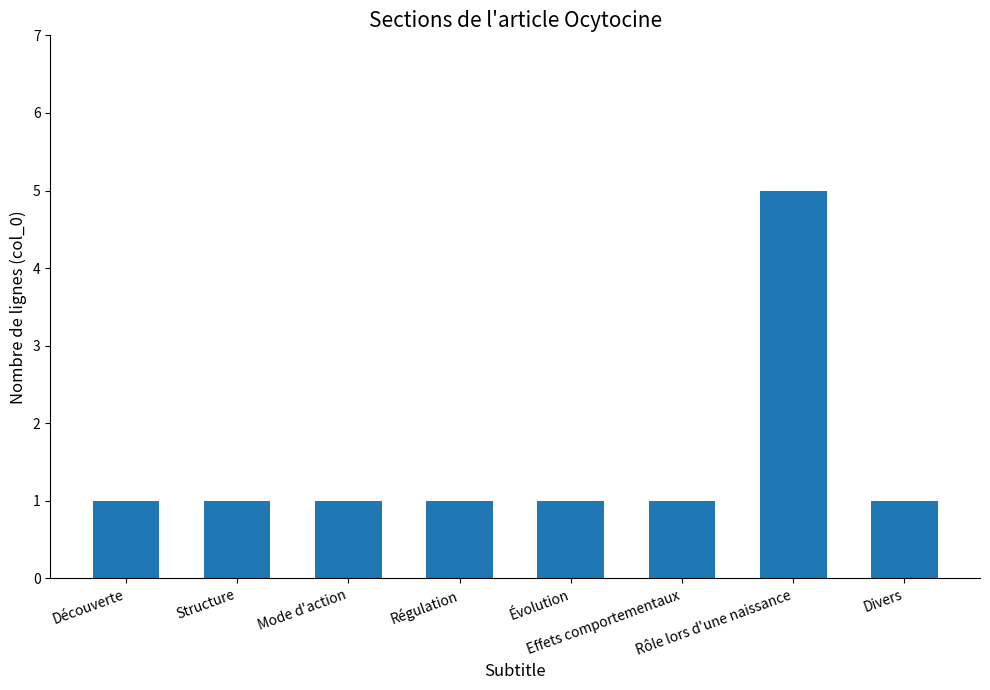

The value at Découverte is 1. True or false?

True